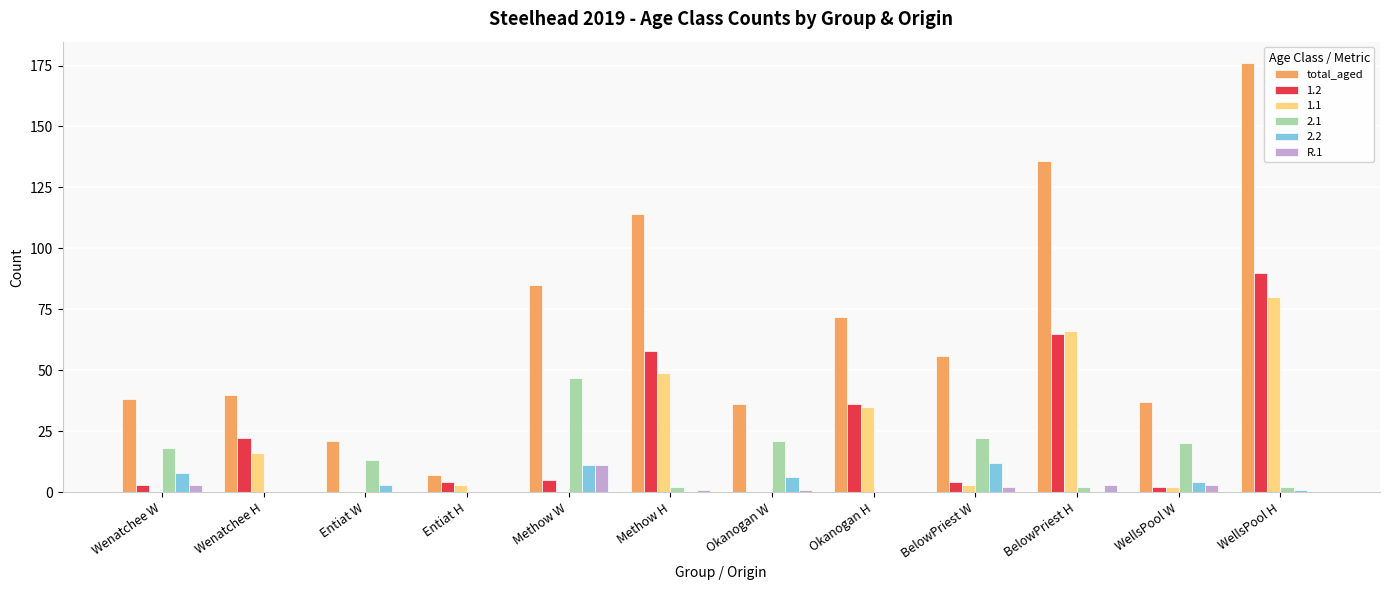

Is it true that 2.2 equals 6 at Okanogan W?

True